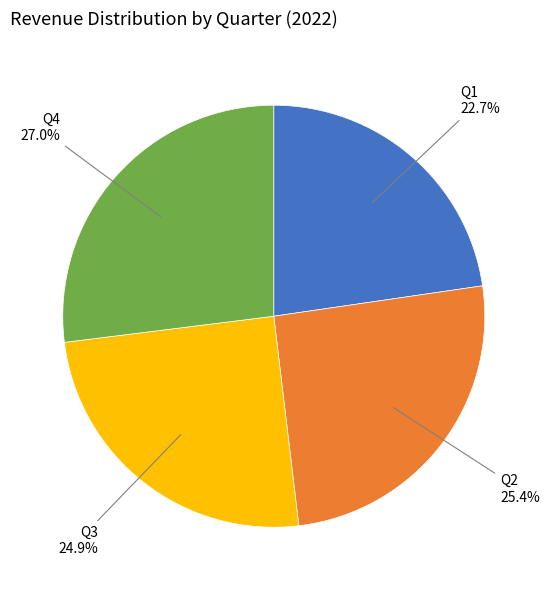

Which category has the smallest portion of the pie?

Q1